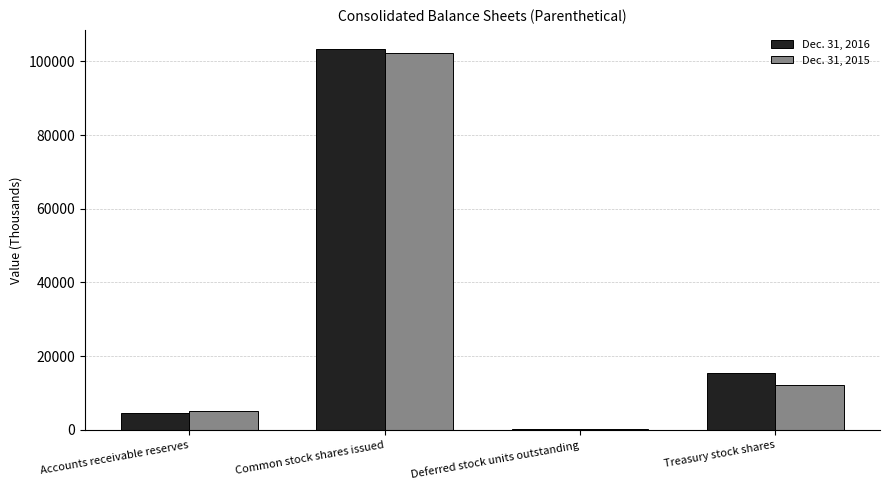

True or false: Dec. 31, 2016 has a value of 231 at Deferred stock units outstanding.

True